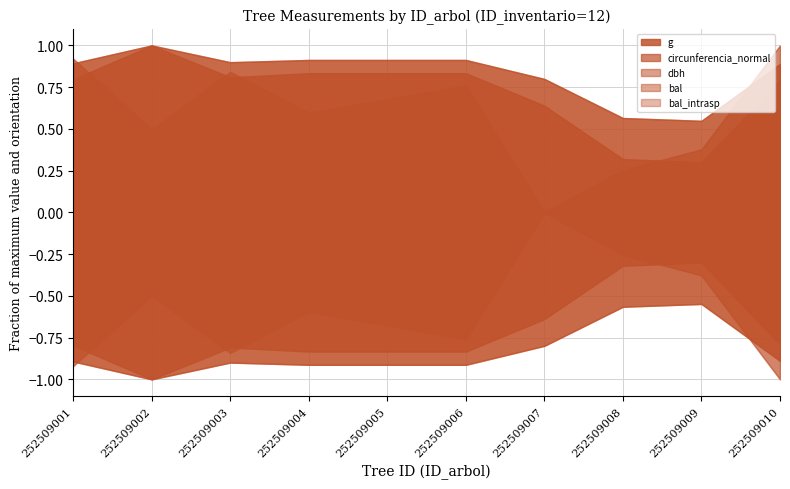

Is it true that dbh equals 5.4 at 252509010?

False